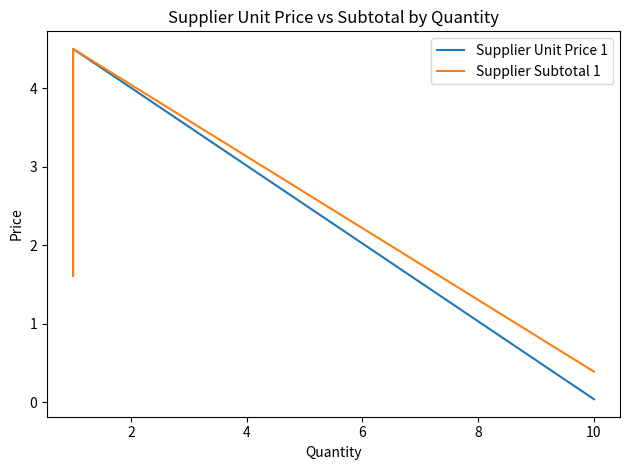

Which series has the largest total across all categories?

Supplier Subtotal 1